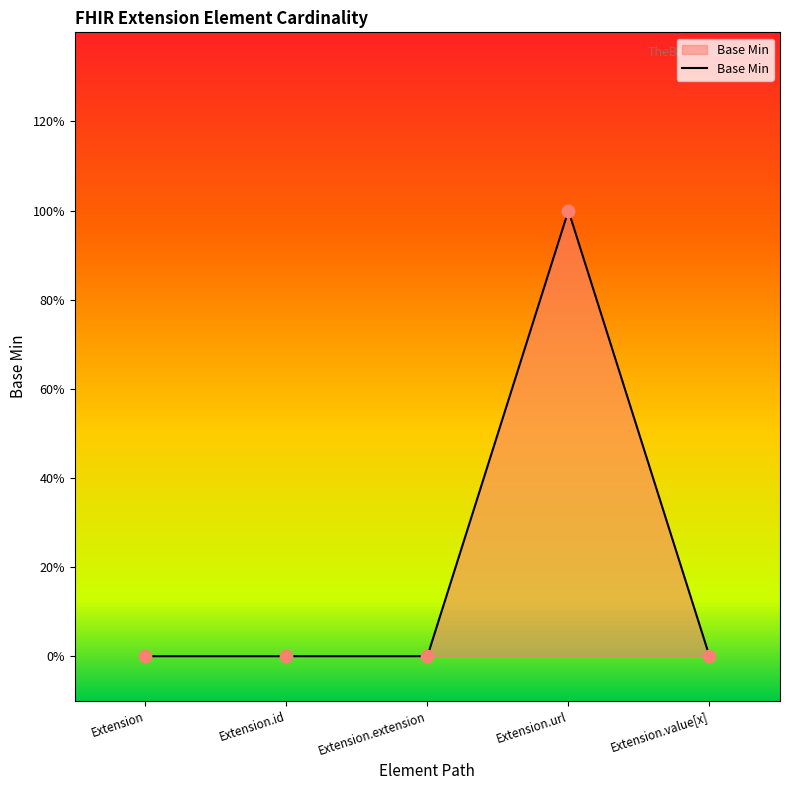

Which has a higher value, Extension.value[x] or Extension.url?

Extension.url